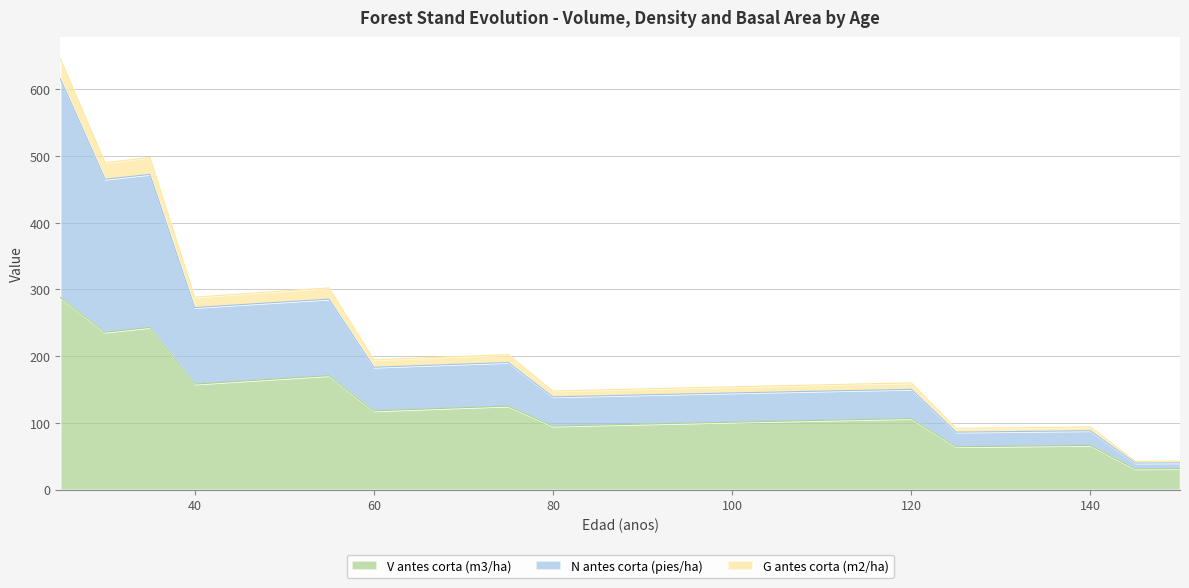

The value of V antes corta (m3/ha) at 60 is 118.1. True or false?

True